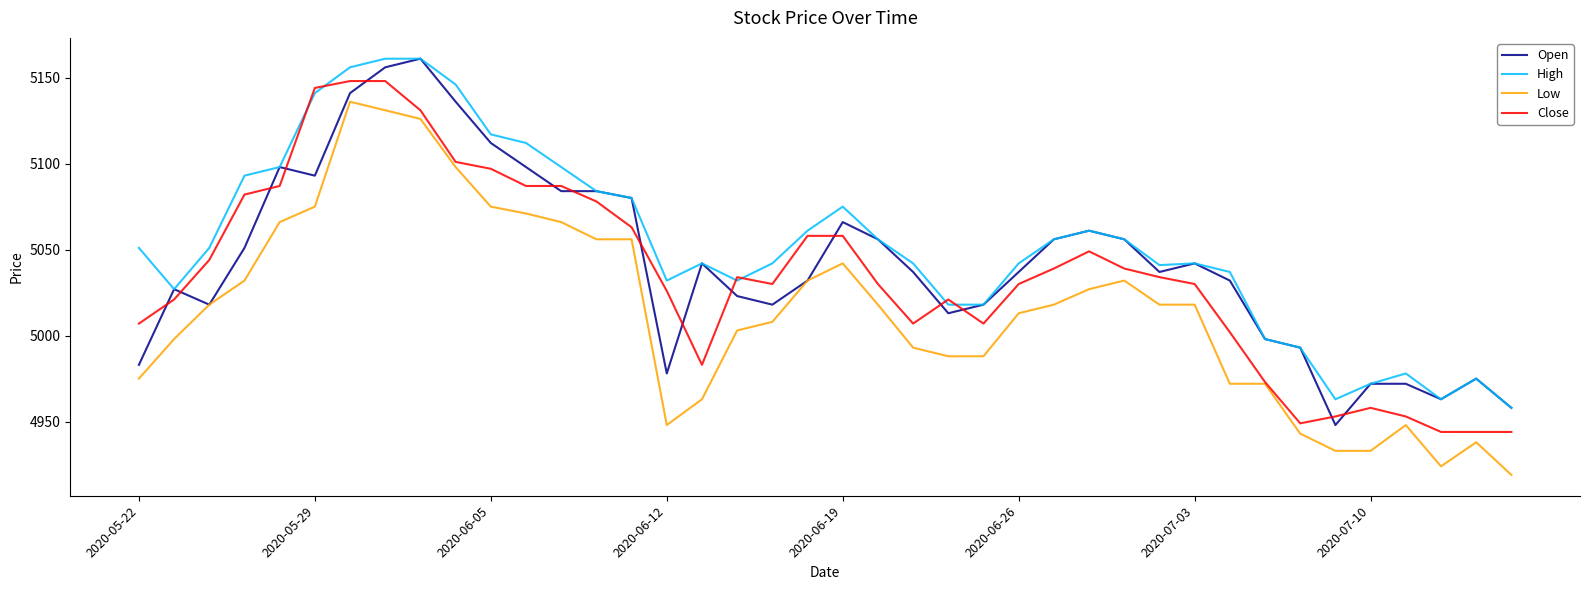

What is the maximum value for High?

5161